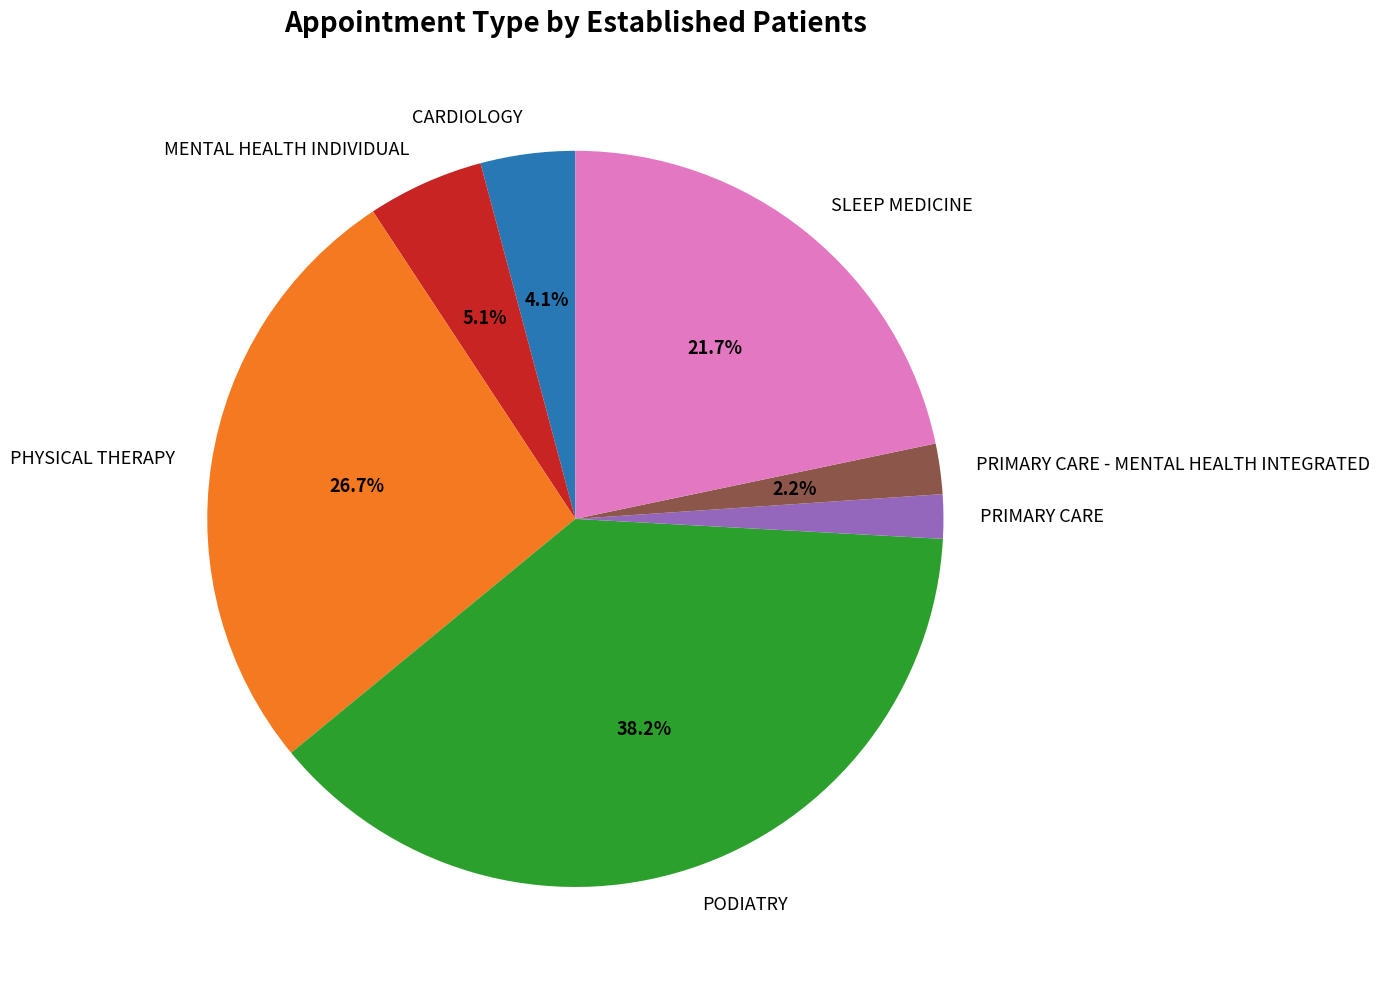

To the nearest percent, what is the combined percentage of SLEEP MEDICINE and PHYSICAL THERAPY?

48%